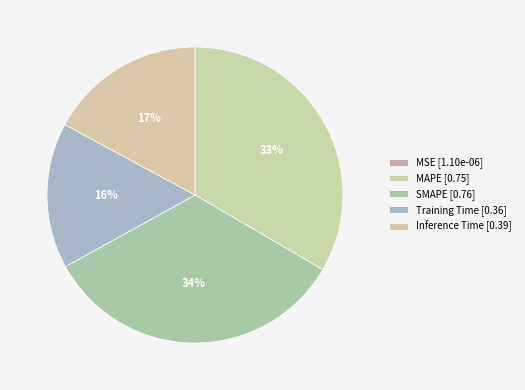

What is the change in value from MSE to MAPE?

+0.8